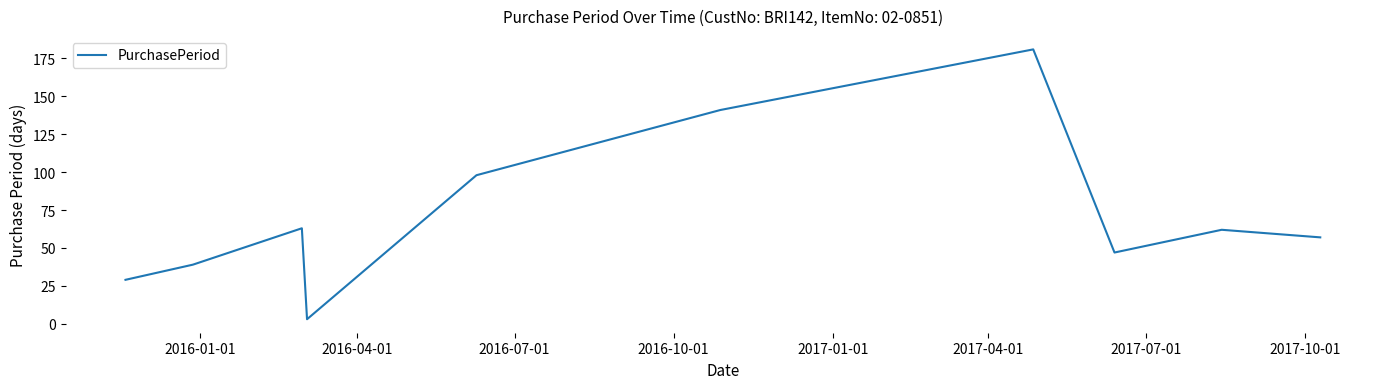

How many categories are shown in the chart?

10